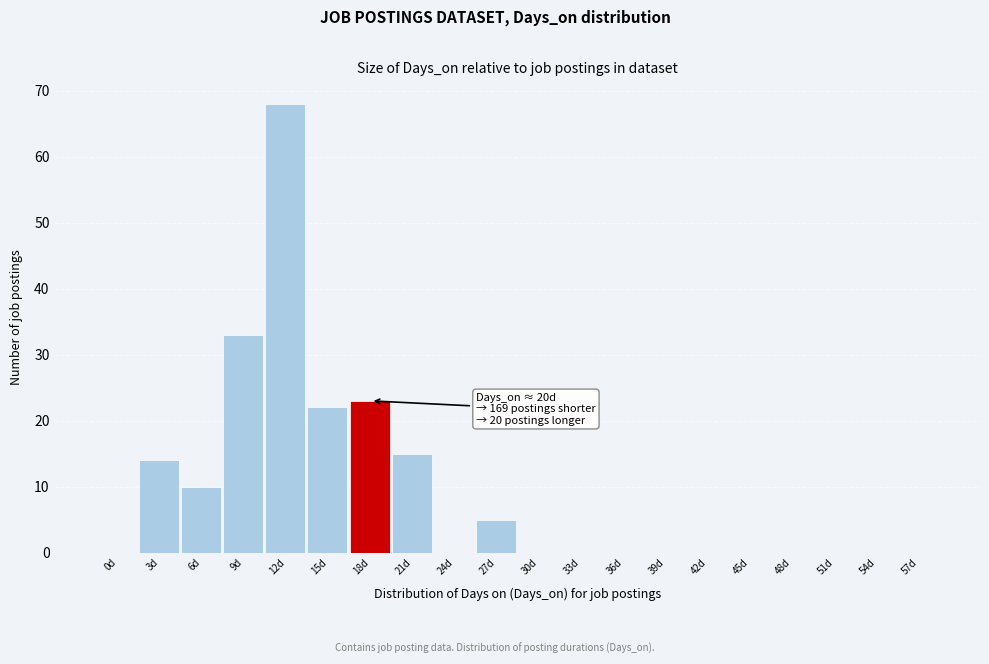

Reading right to left, extract all data points from this chart.

57d=0	54d=0	51d=0	48d=0	45d=0	42d=0	39d=0	36d=0	33d=0	30d=0	27d=5	24d=0	21d=15	18d=23	15d=22	12d=68	9d=33	6d=10	3d=14	0d=0